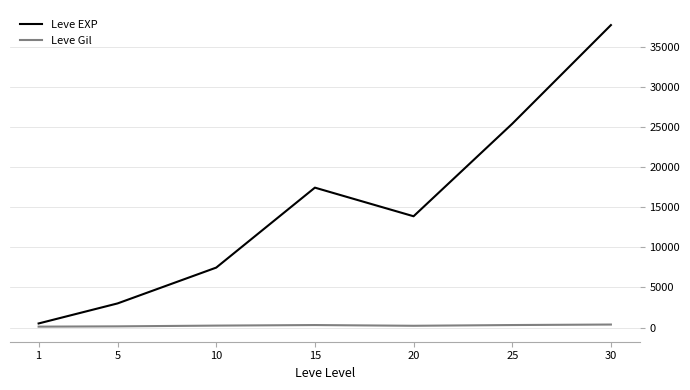

The value of Leve EXP at 25 is 25410.0. True or false?

True